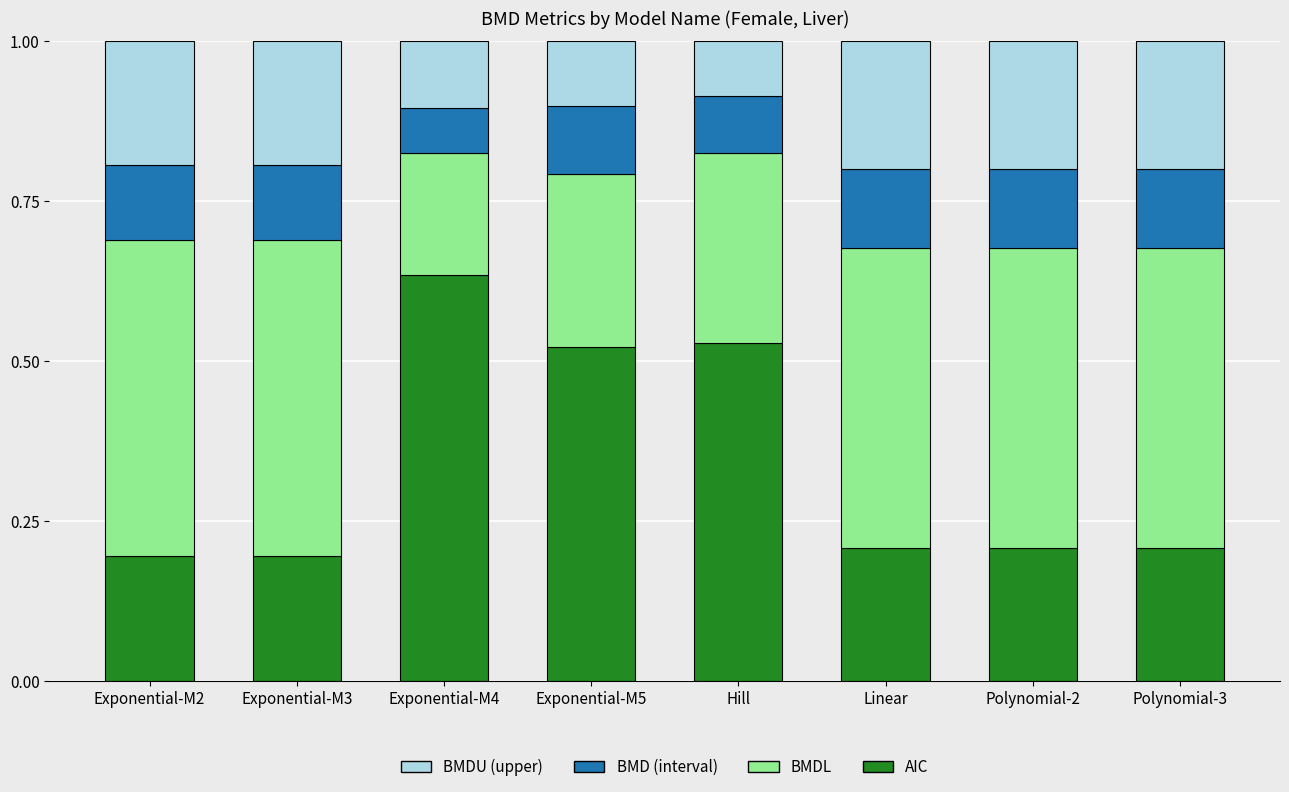

What is the total value across all series at Hill?

1.0